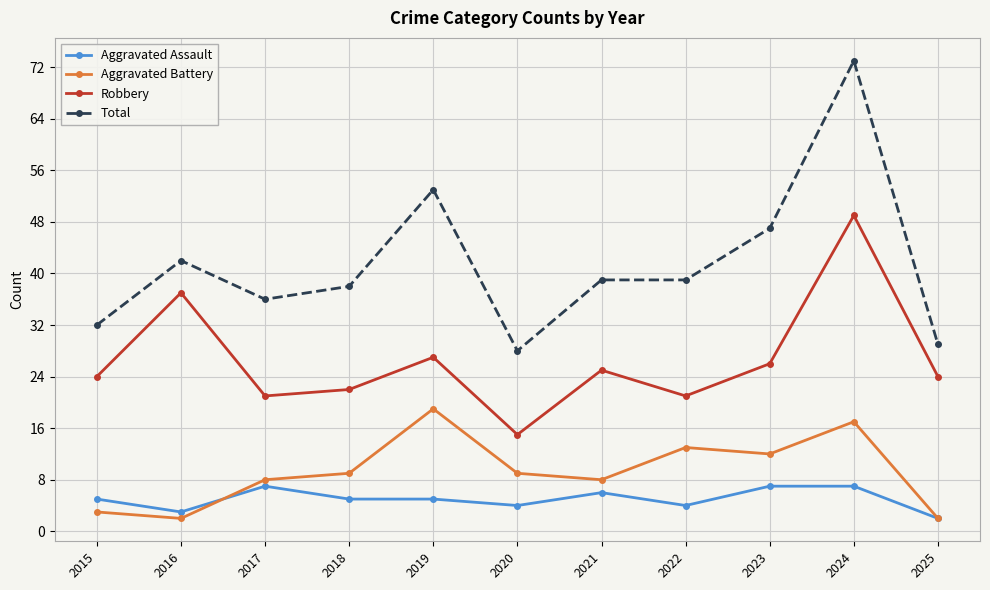

Is the value of Aggravated Assault at 2025 greater than the value of Total at 2022?

No